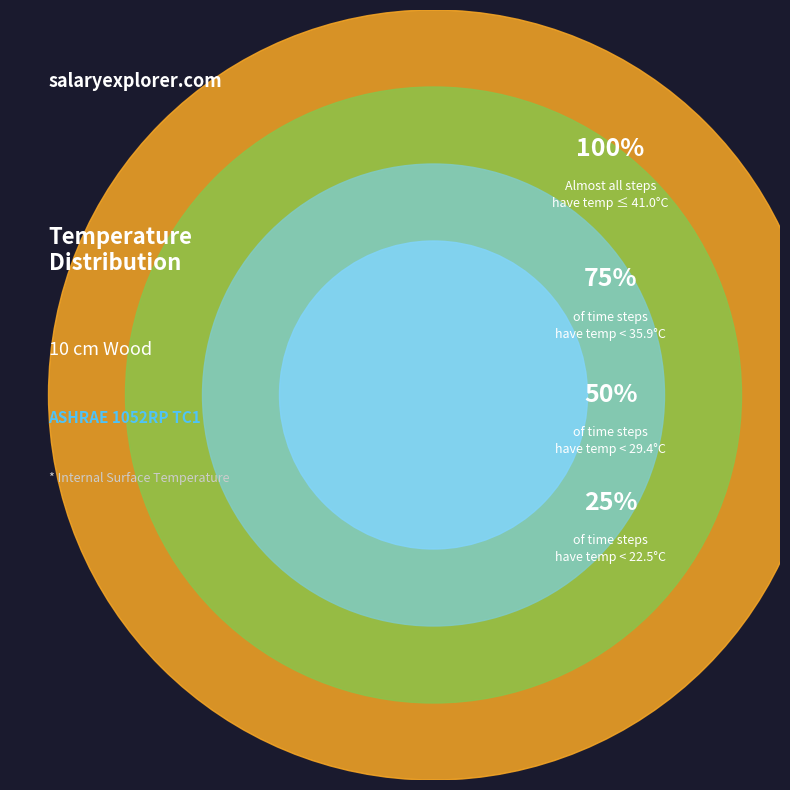

Is there any slice that represents more than half of the pie?

No